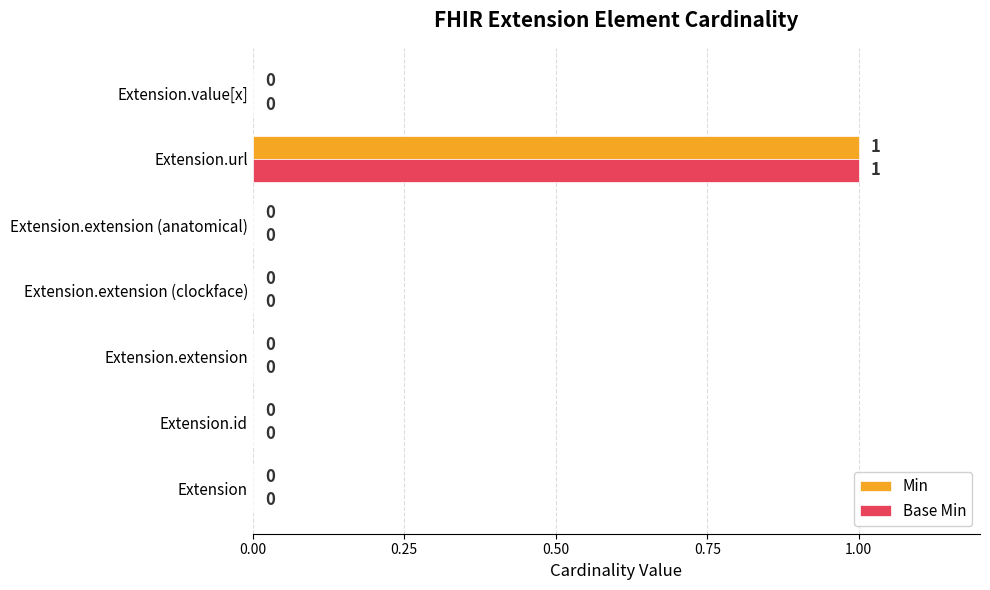

Is it true that Min equals 1 at Extension.url?

True